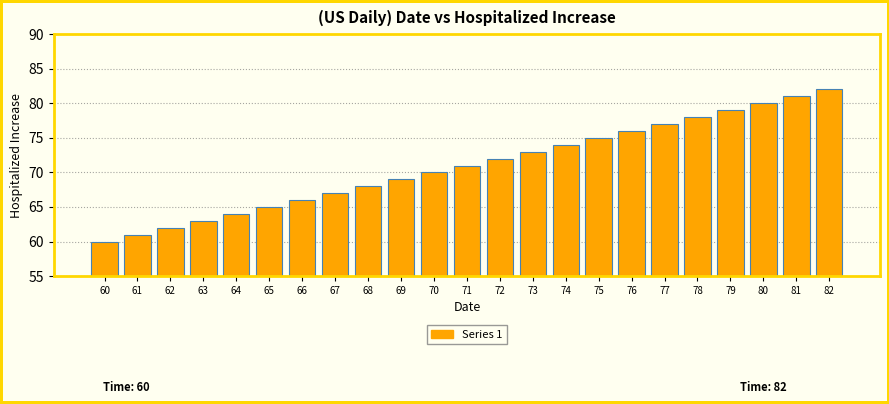

Reading right to left, what are all the values shown in this chart?

82=82	81=81	80=80	79=79	78=78	77=77	76=76	75=75	74=74	73=73	72=72	71=71	70=70	69=69	68=68	67=67	66=66	65=65	64=64	63=63	62=62	61=61	60=60